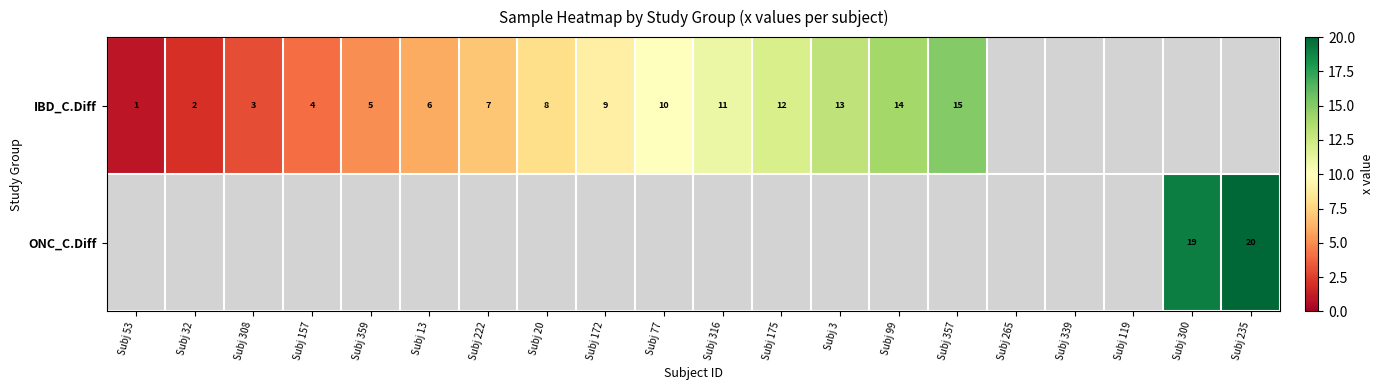

What is the difference between the IBD_C.Diff values at Subj 13 and Subj 32?

4